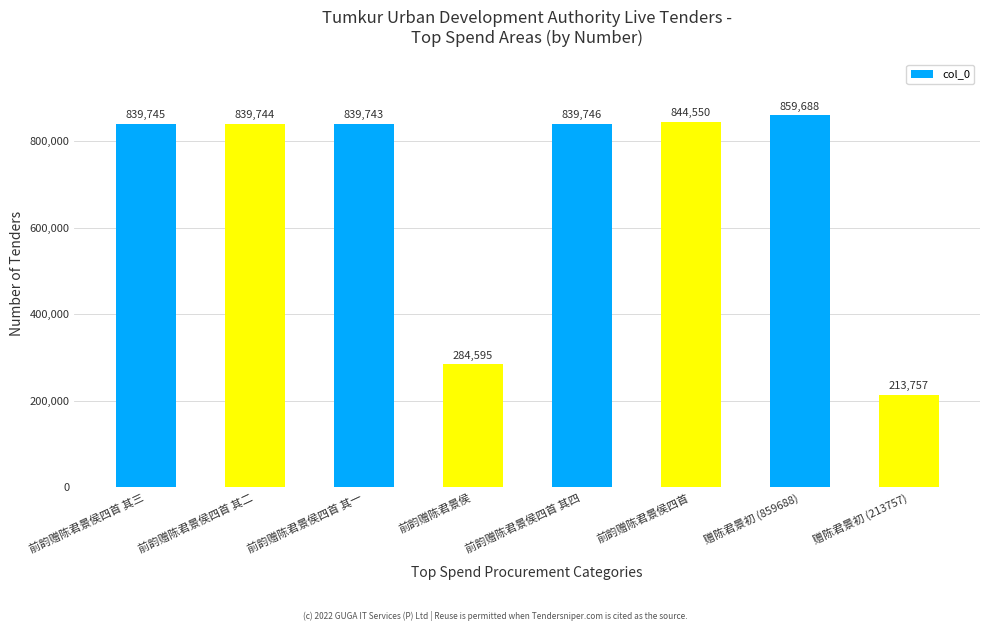

True or false: the data shows 176199 at 前韵赠陈君景侯四首 其二.

False